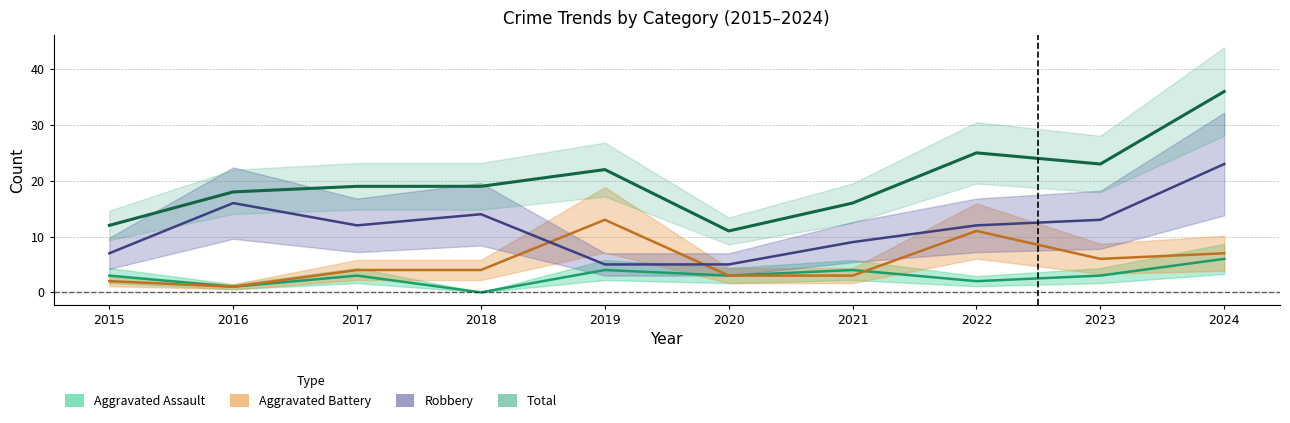

How many intersections are there between Aggravated Battery and Robbery?

2